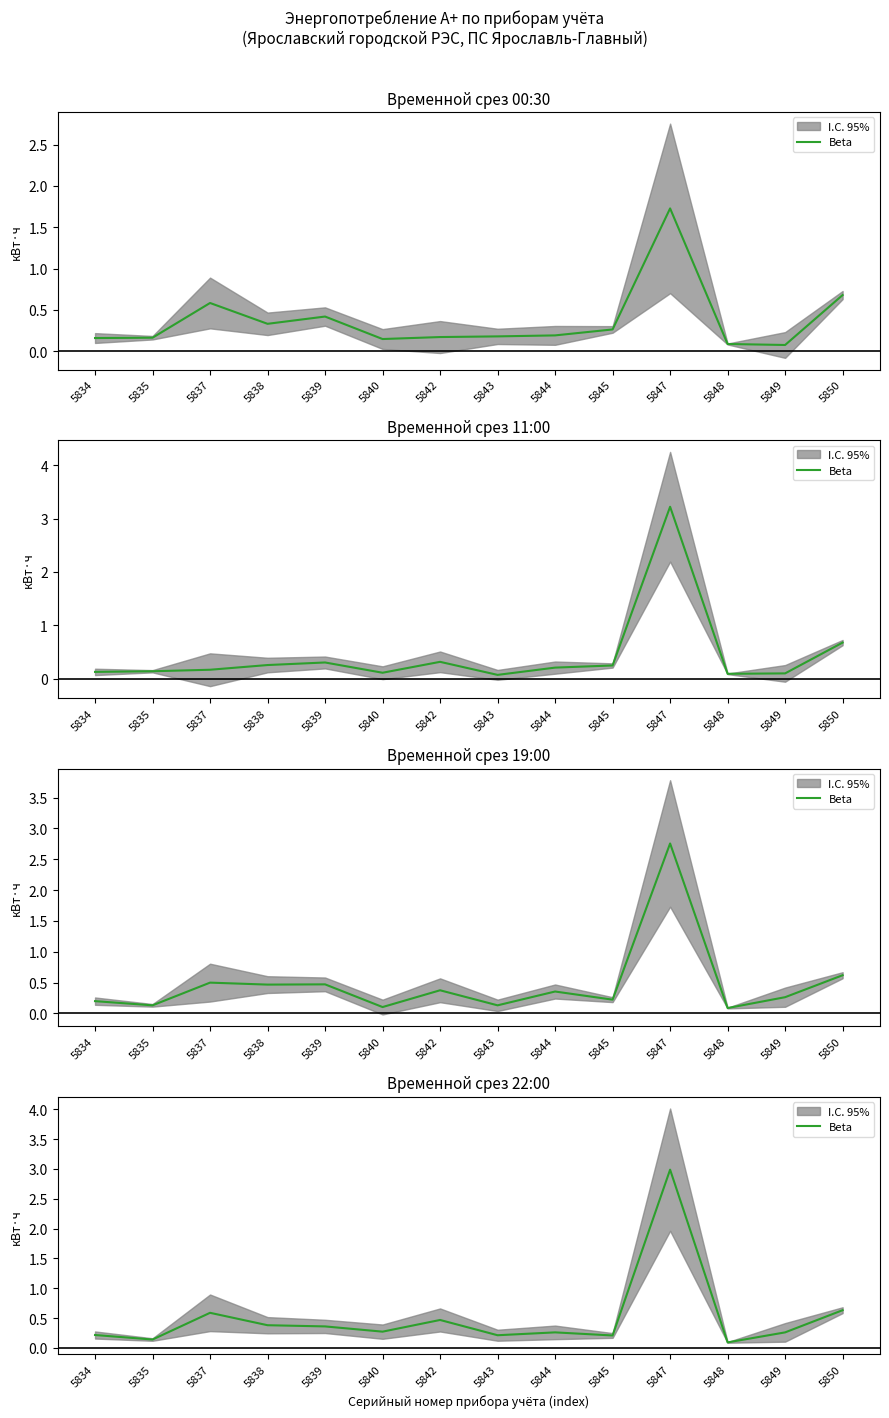

What is the difference between the maximum and minimum values?

2.9